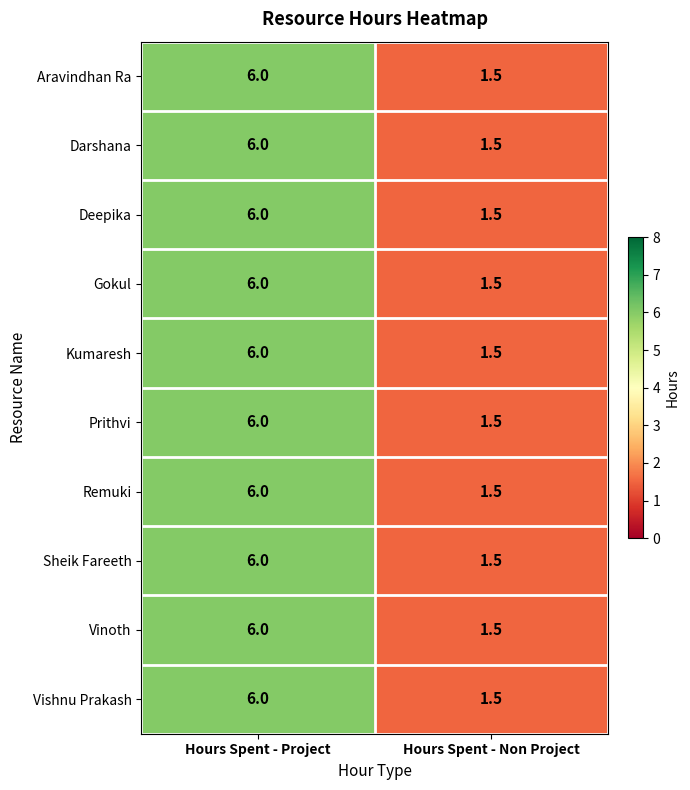

What is the minimum value shown in the chart?

1.5